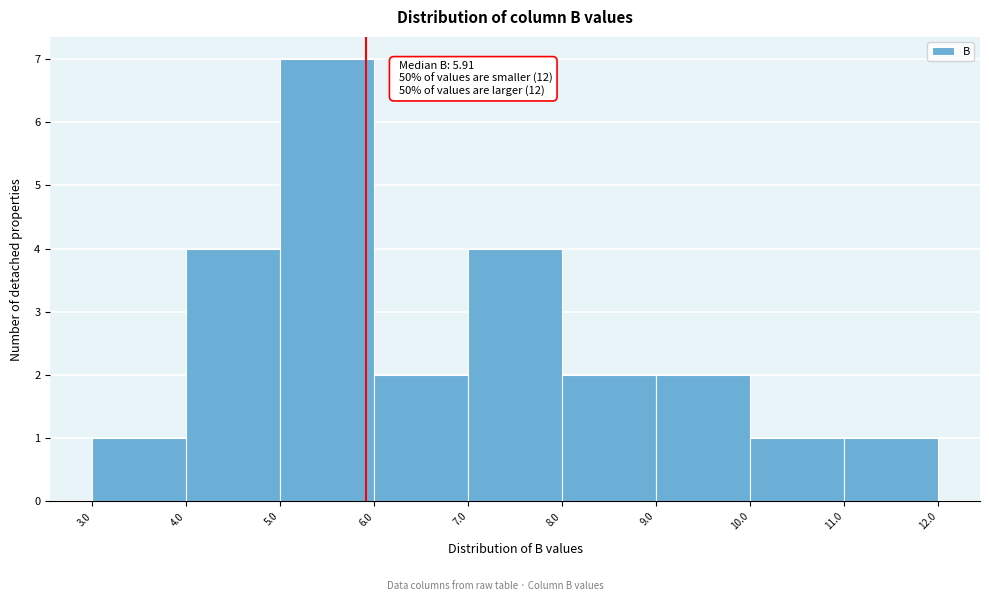

Which range on the x-axis has the tallest bar?

5.0 to 6.0